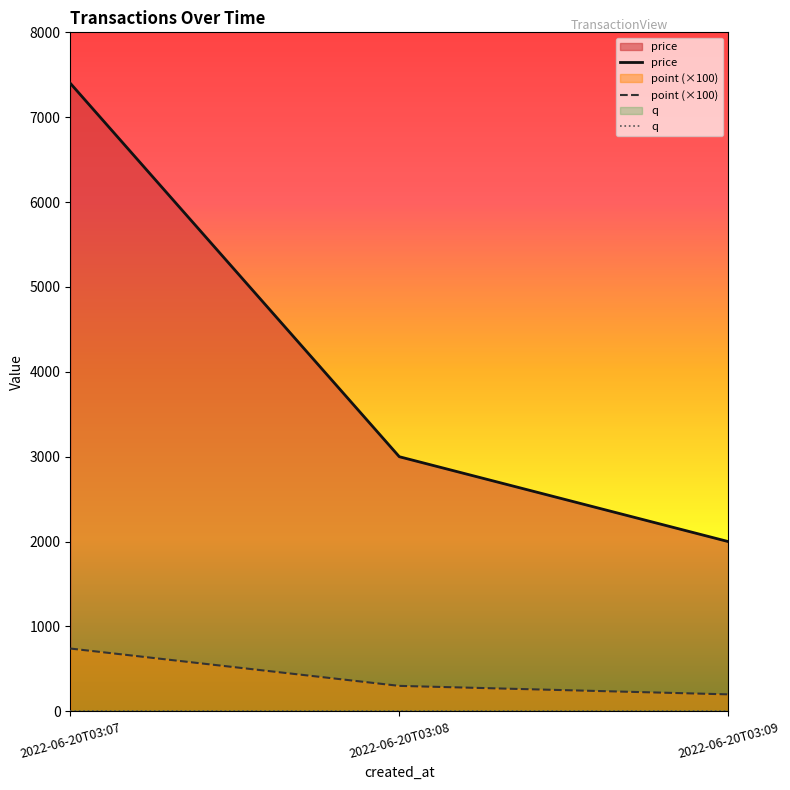

At 2022-06-20T03:07, list the series in order from smallest to largest.

q, point (×100), price